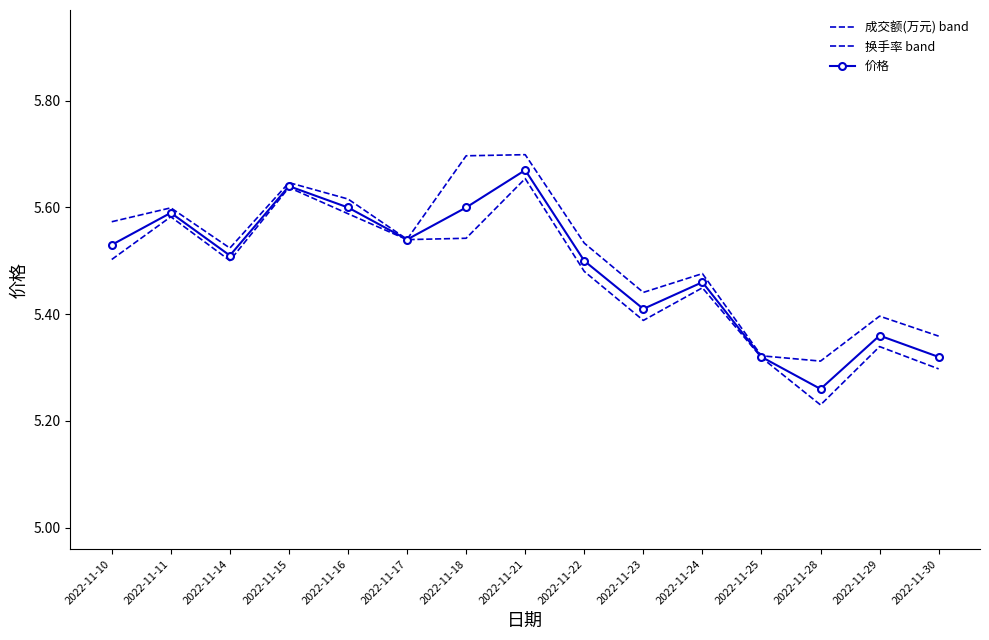

At which category does 价格 reach its first local peak?

2022-11-11